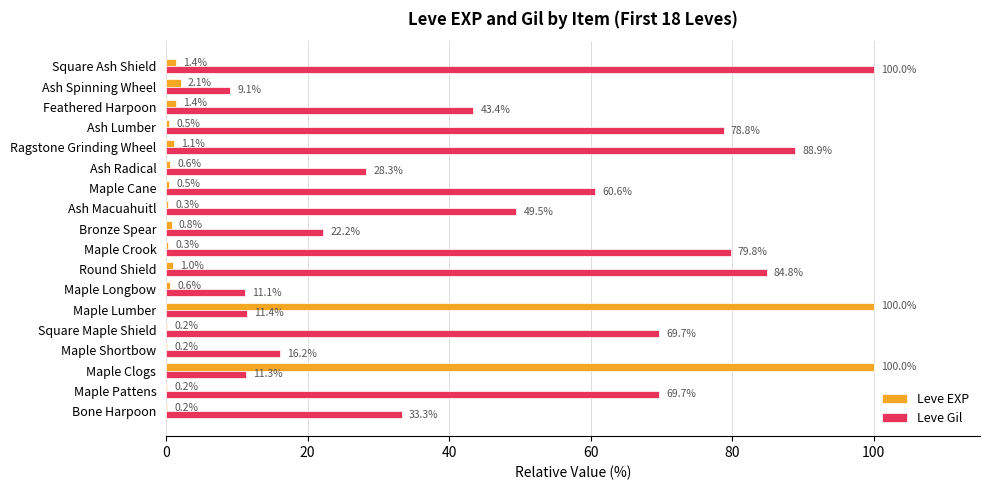

What is the sum of all Leve Gil values?

868.2